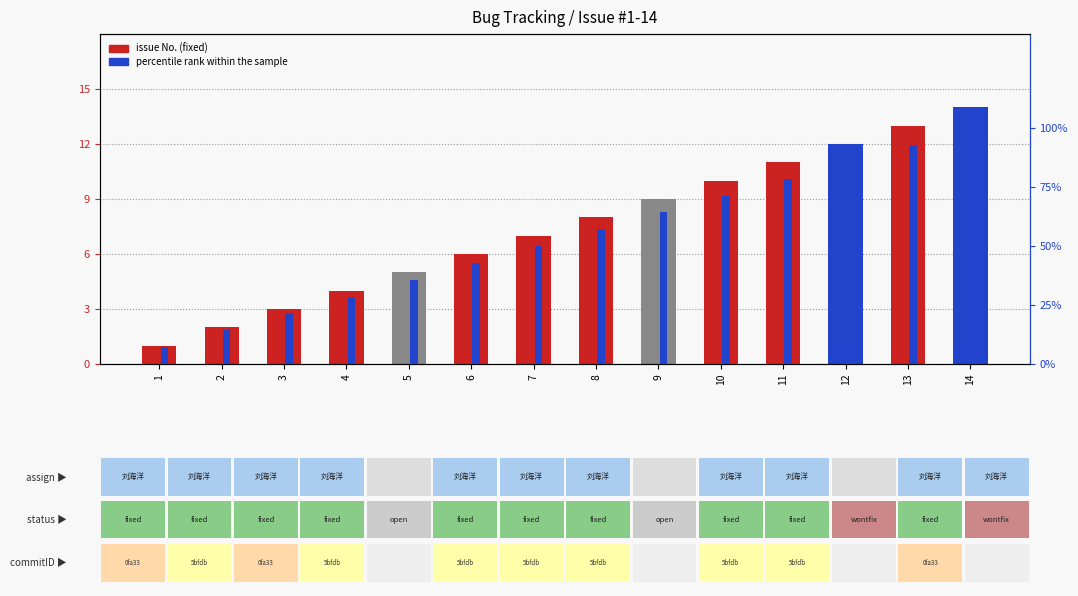

Reading left to right, list all the values displayed in this chart.

0.1	0.1	0.2	0.3	0.4	0.4	0.5	0.6	0.6	0.7	0.8	0.9	0.9	1.0